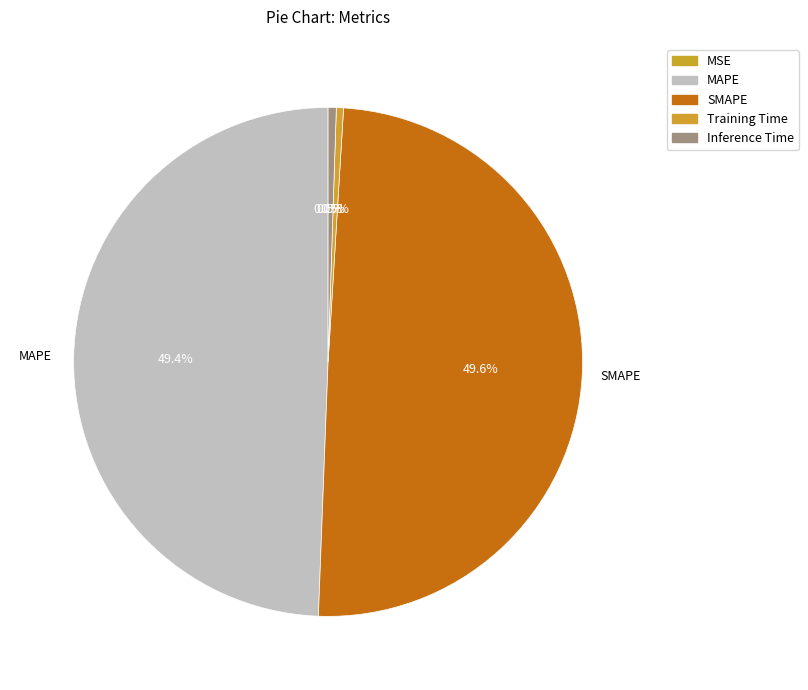

True or false: MAPE accounts for 44% of the total.

False